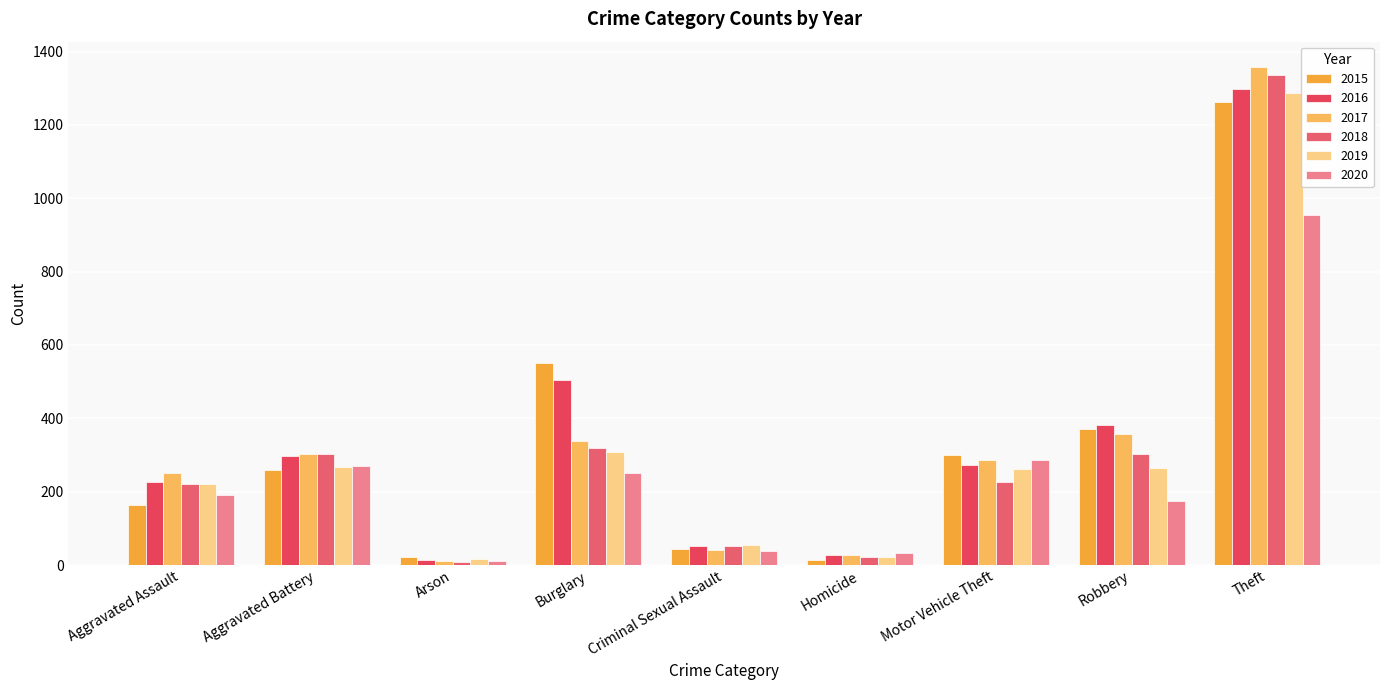

What is the label of the 8th bar from the left?

Robbery